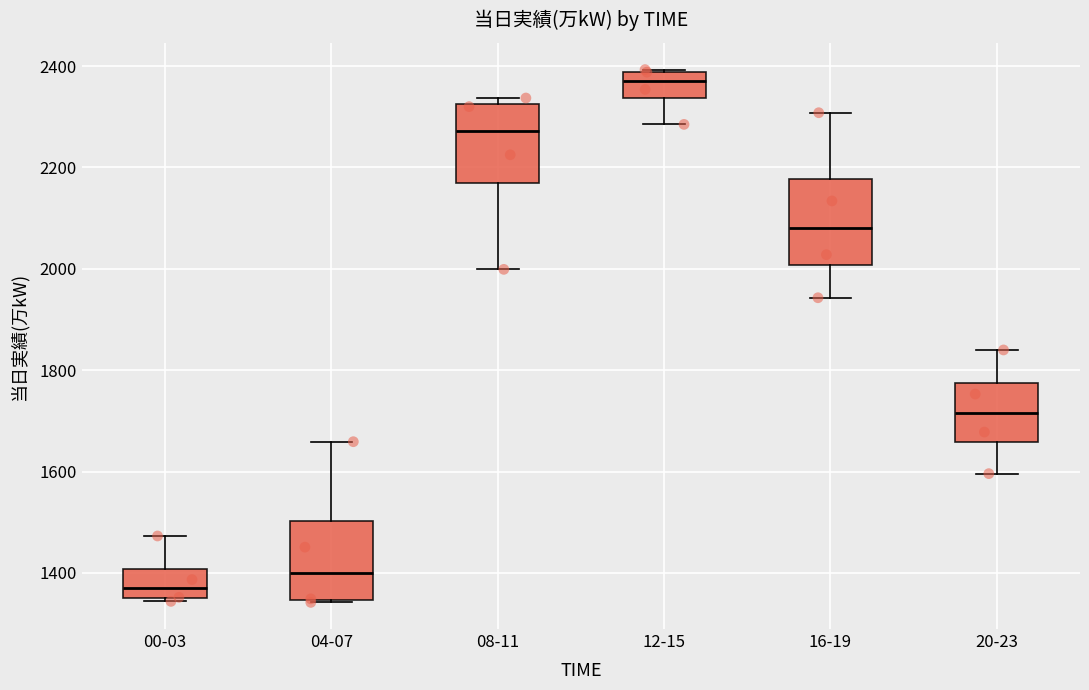

Which box's median line is the highest?

12-15